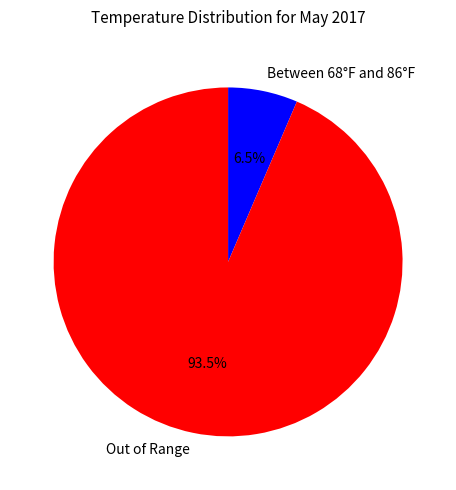

What is the total percentage of Out of Range and Between 68°F and 86°F?

100.0%